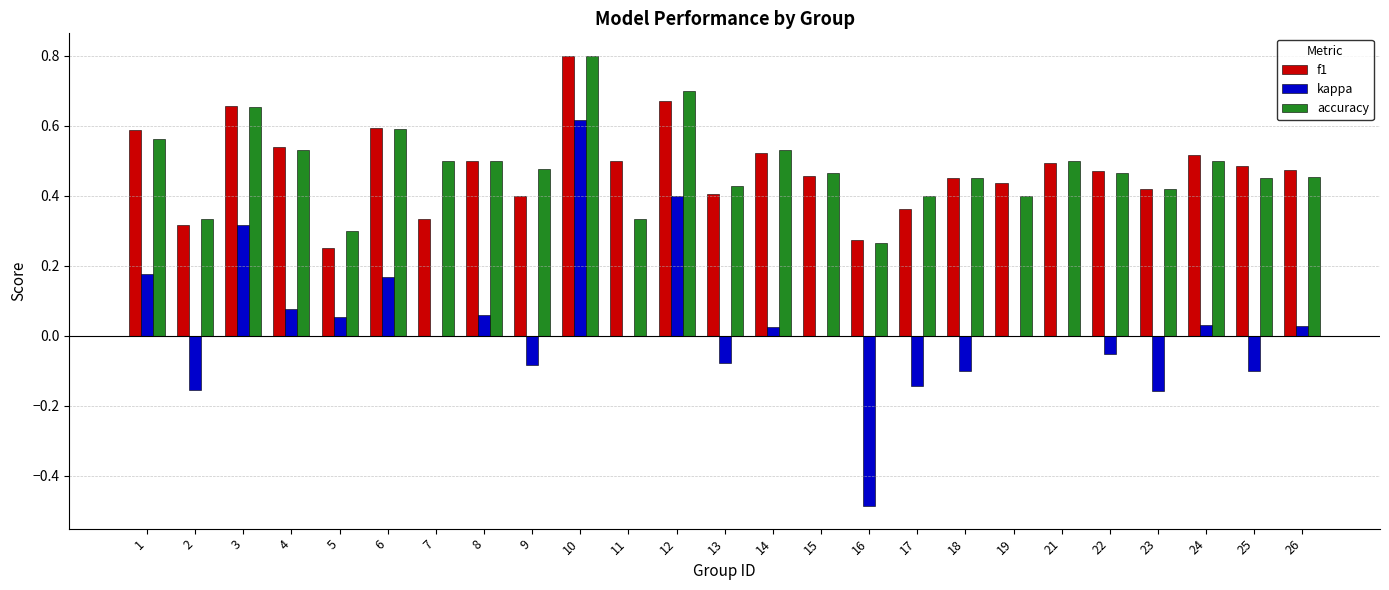

Which category has the highest value in the accuracy series?

10